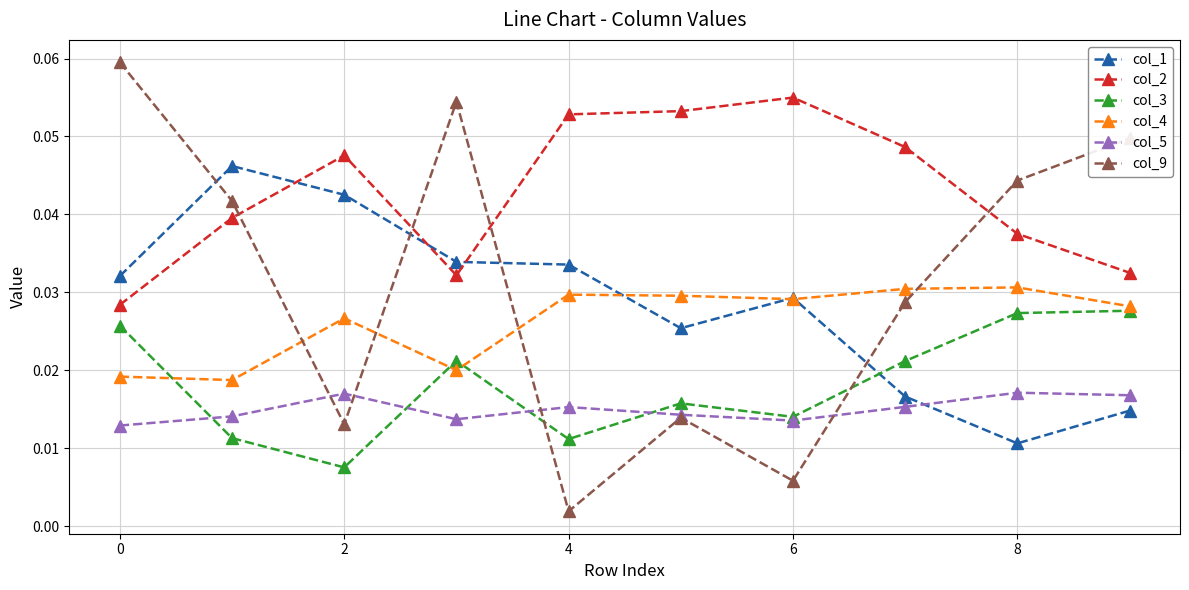

Count the col_1 values in the range 0 to 1.

10